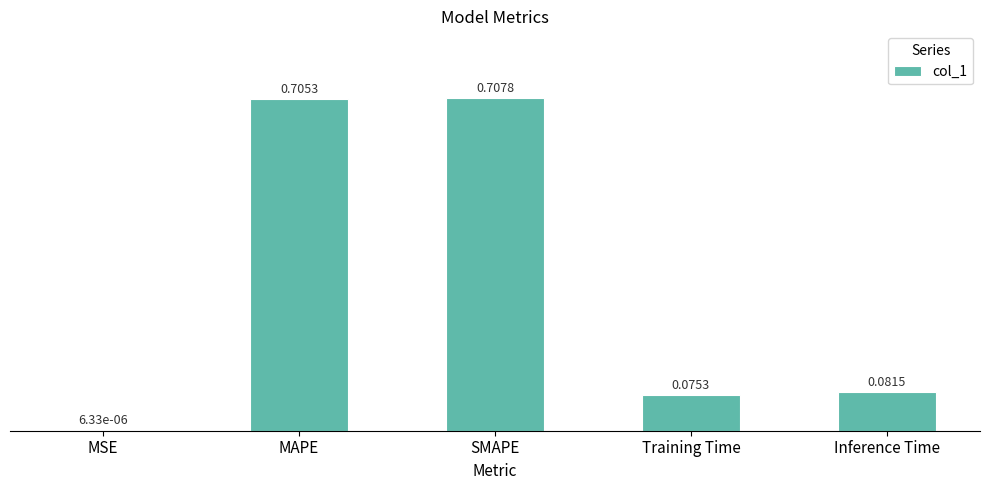

What is the sum of all values?

1.6